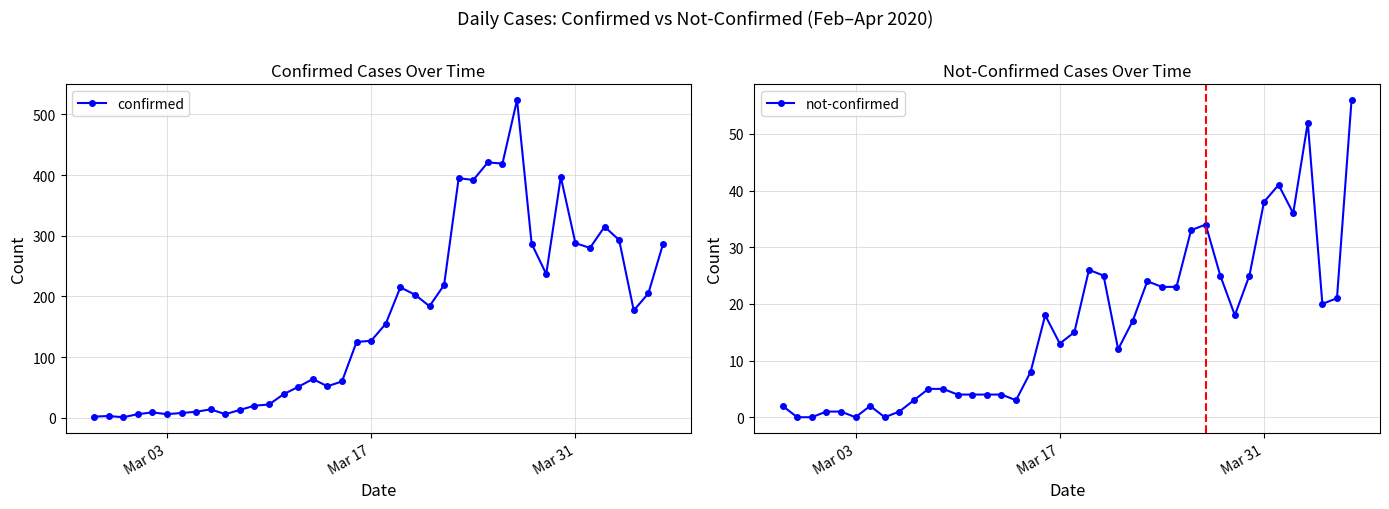

How many interior local peaks does the confirmed series have?

10